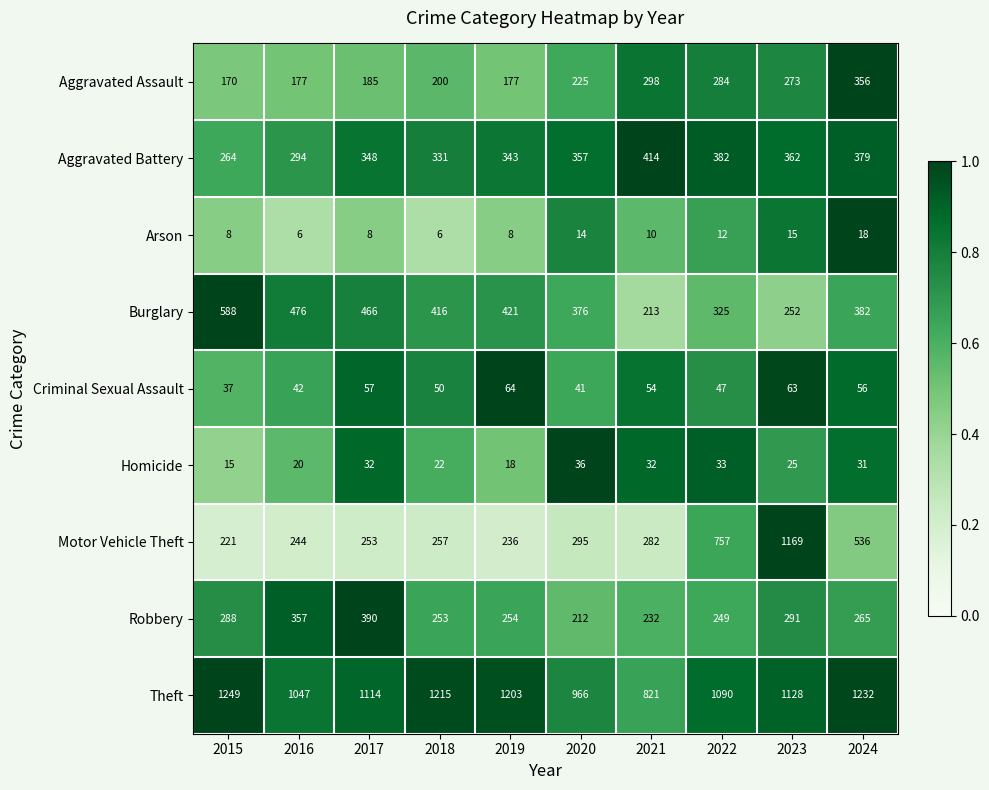

At which label does Aggravated Battery reach its peak?

2021